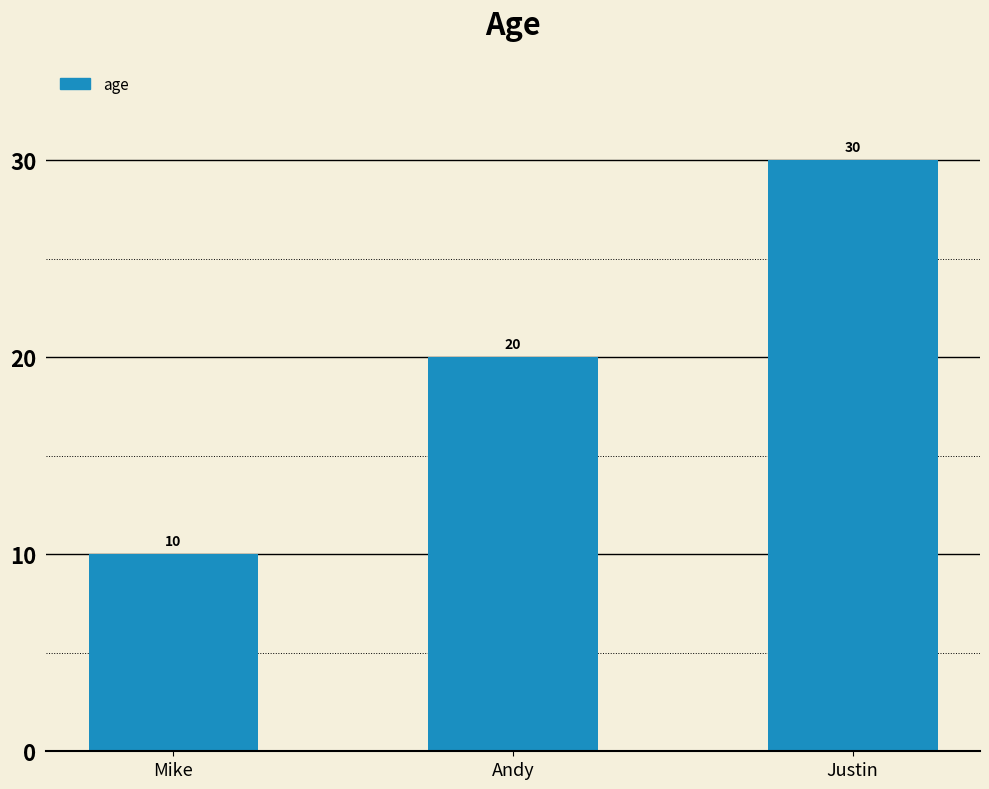

What is the value of the 2nd bar from the left?

20